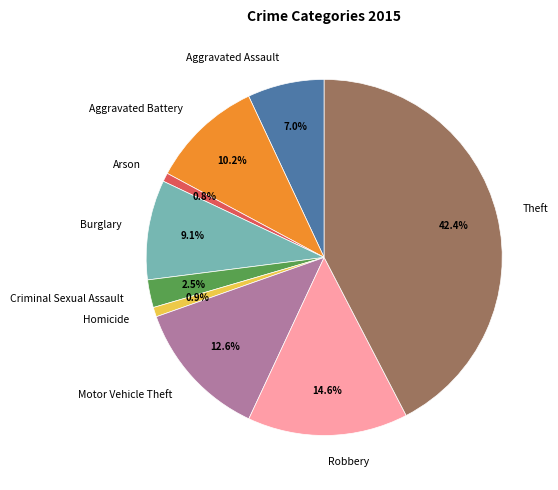

Does any single category account for the majority?

No